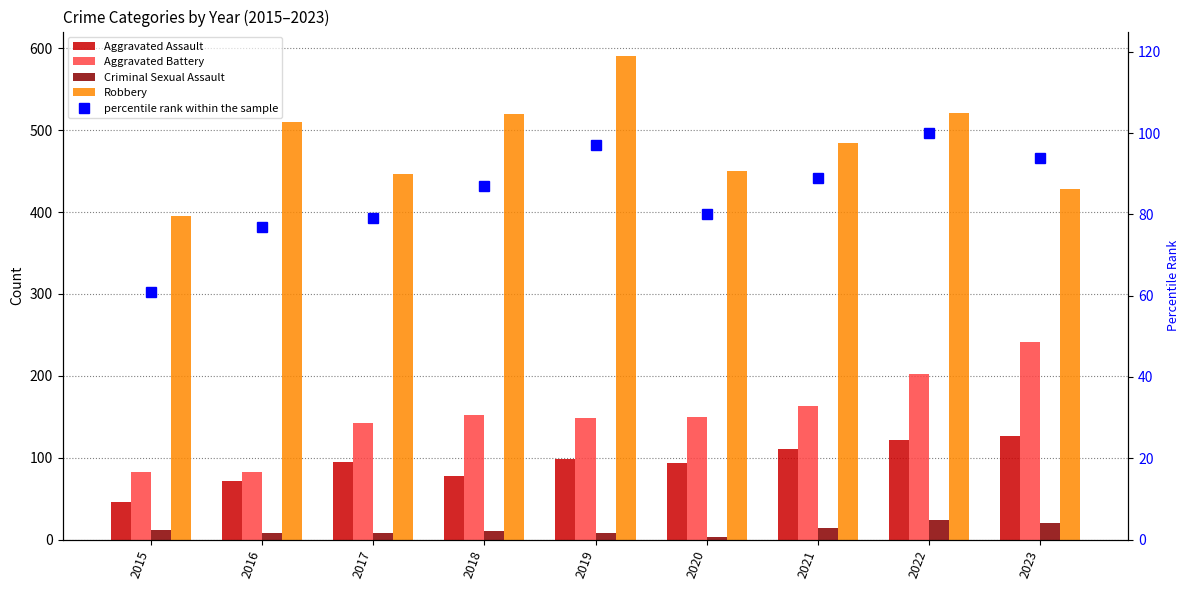

Reading left to right, extract all data points from this chart.

Aggravated Assault: 2015=46	2016=71	2017=95	2018=77	2019=98	2020=94	2021=110	2022=121	2023=127
Aggravated Battery: 2015=82	2016=82	2017=142	2018=152	2019=148	2020=150	2021=163	2022=202	2023=241
Criminal Sexual Assault: 2015=12	2016=8	2017=8	2018=11	2019=8	2020=3	2021=14	2022=24	2023=20
Robbery: 2015=395	2016=510	2017=446	2018=520	2019=591	2020=450	2021=484	2022=521	2023=428
percentile rank within the sample: 2015=61	2016=77	2017=79	2018=87	2019=97	2020=80	2021=89	2022=100	2023=94